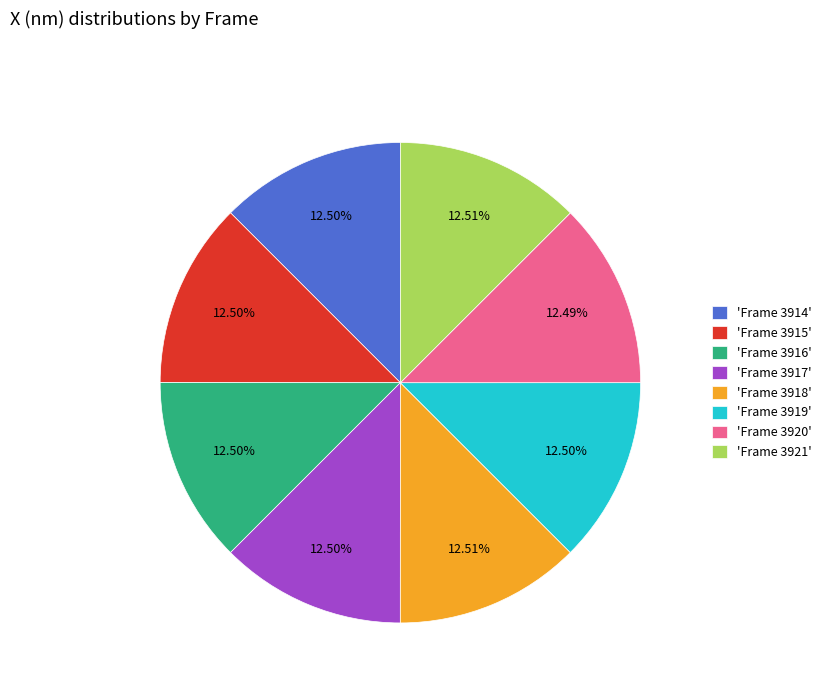

Does 'Frame 3918' represent more than half of the total?

No